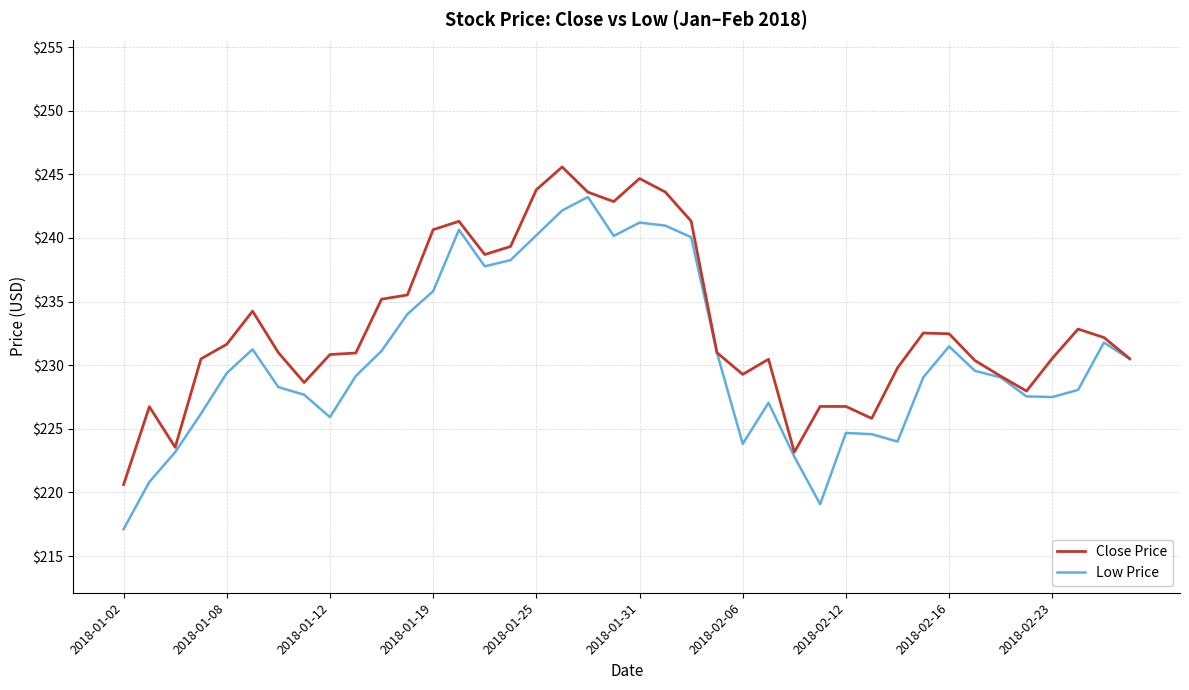

How many series are shown in this chart?

2